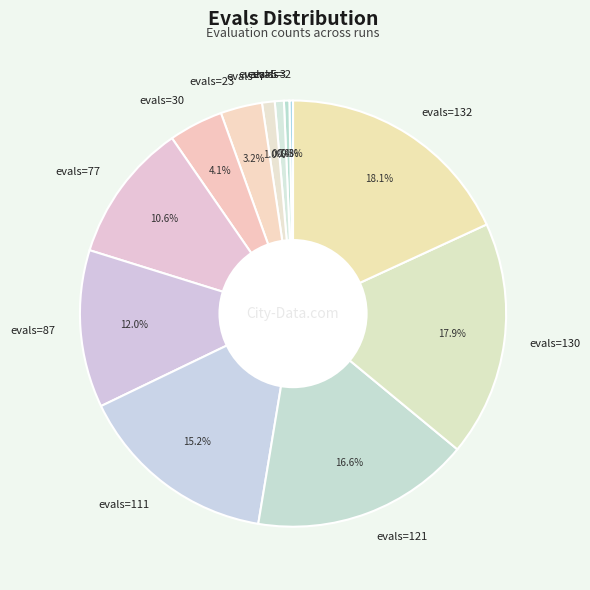

To the nearest percent, what percentage of the pie is evals=121?

17%